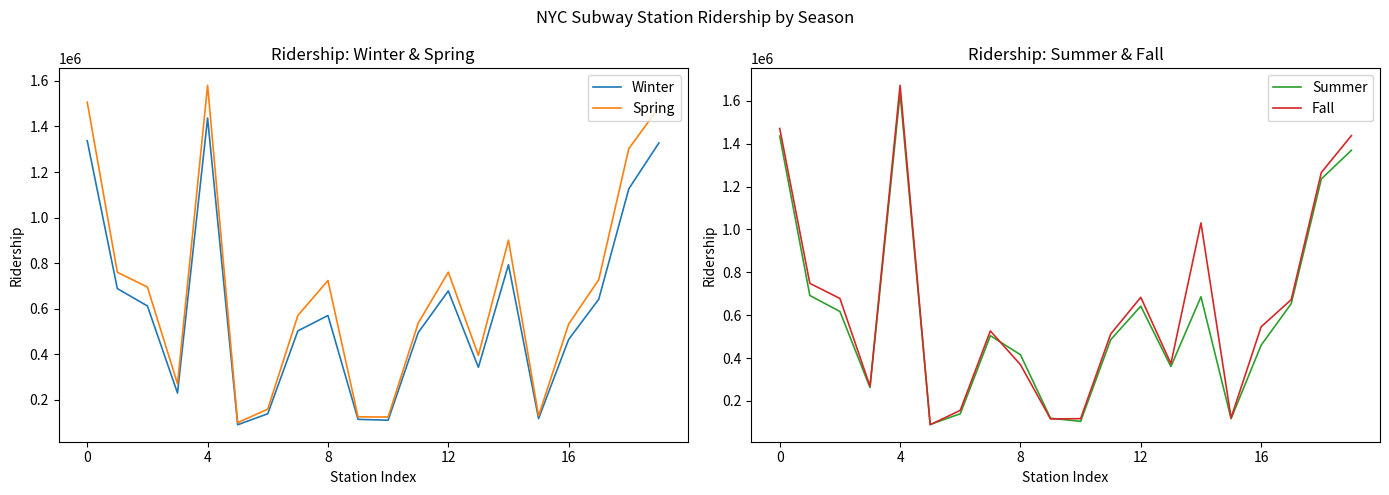

How many data points does each series have?

20